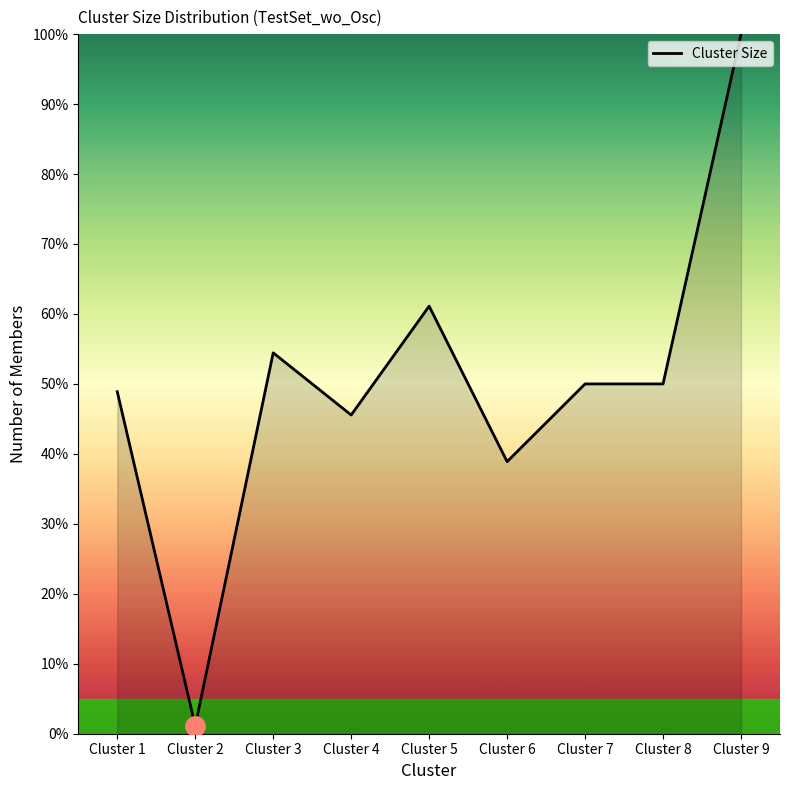

At which category does the data reach its first local peak?

Cluster 3